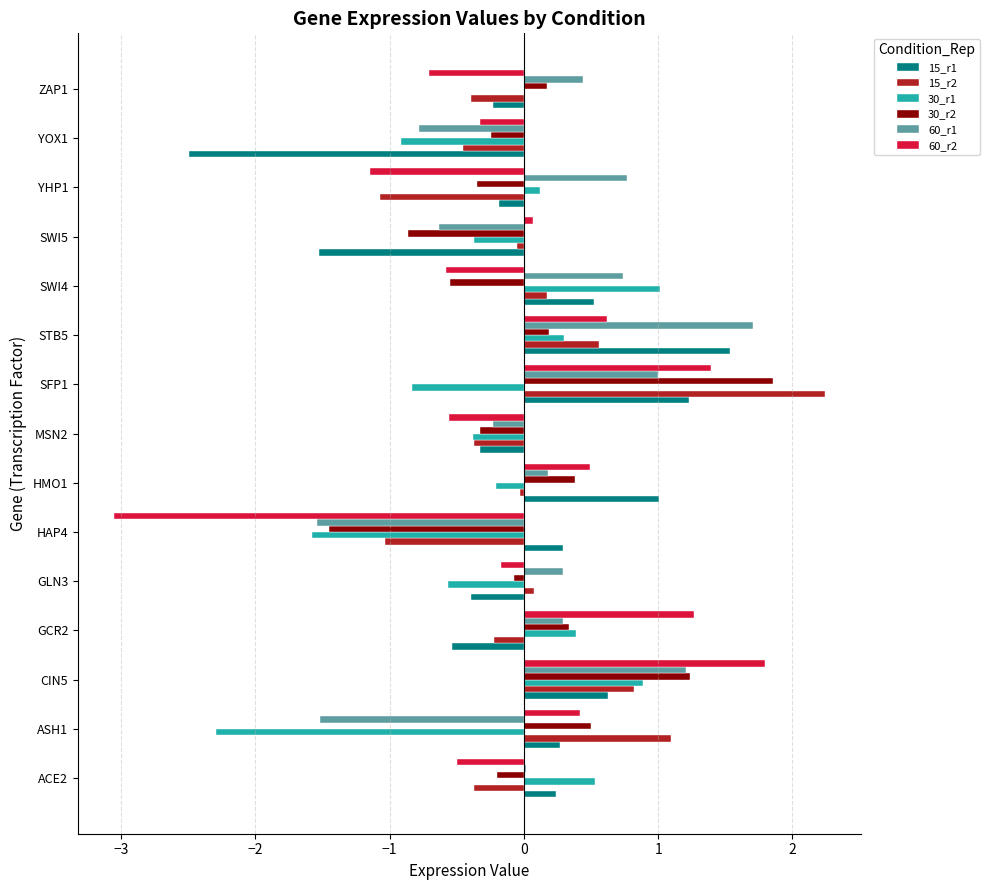

What is the total value across all series at YHP1?

-1.9